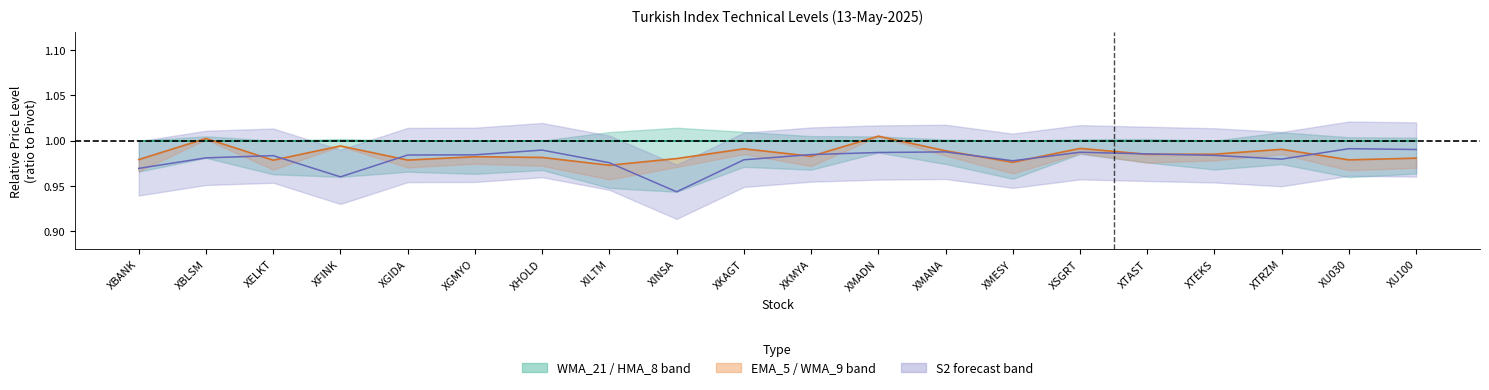

True or false: EMA_5 has a value of 1.3 at XTAST.

False